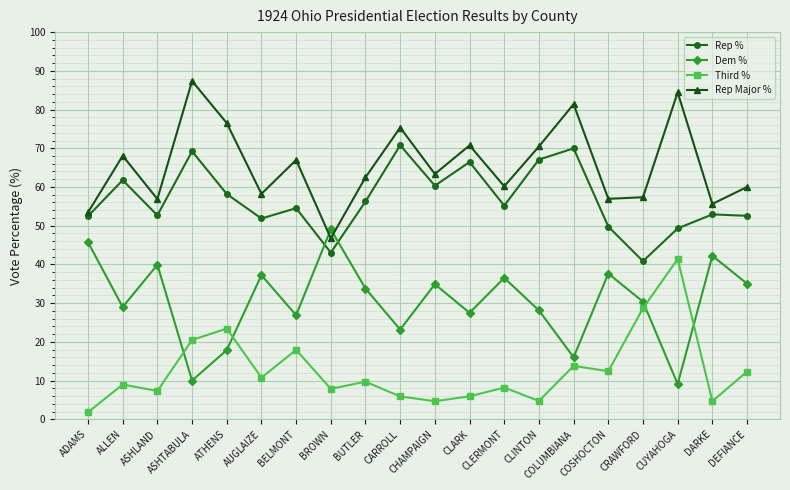

Is it true that Dem % equals 35.0 at DEFIANCE?

True